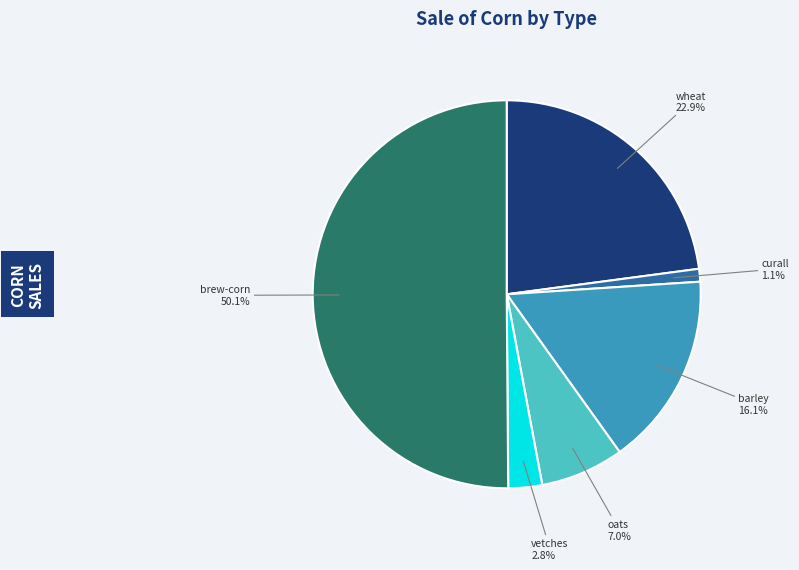

How many slices are in this pie chart?

6